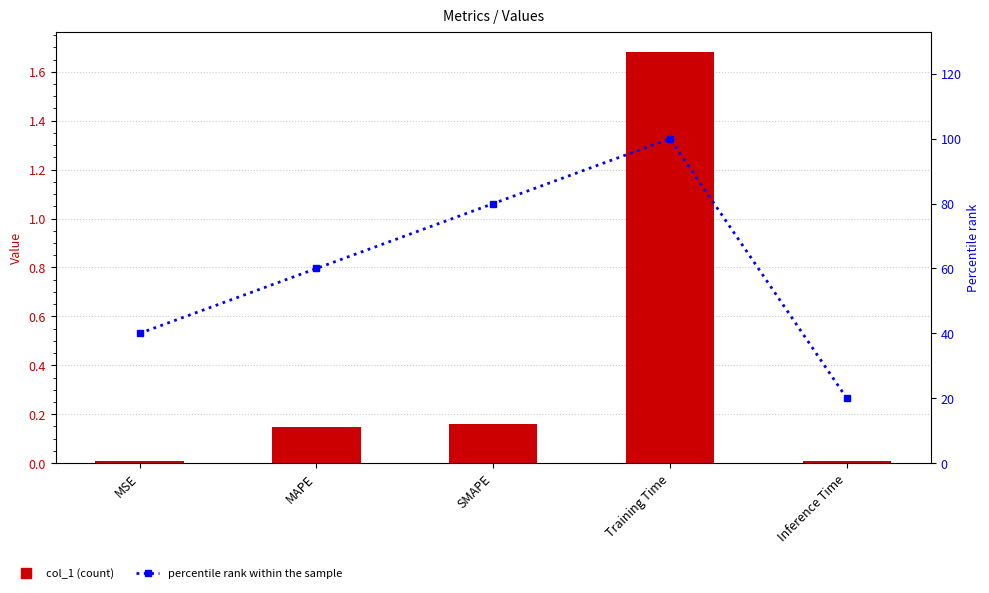

The col_1 series shows 2.5 at Training Time. True or false?

False